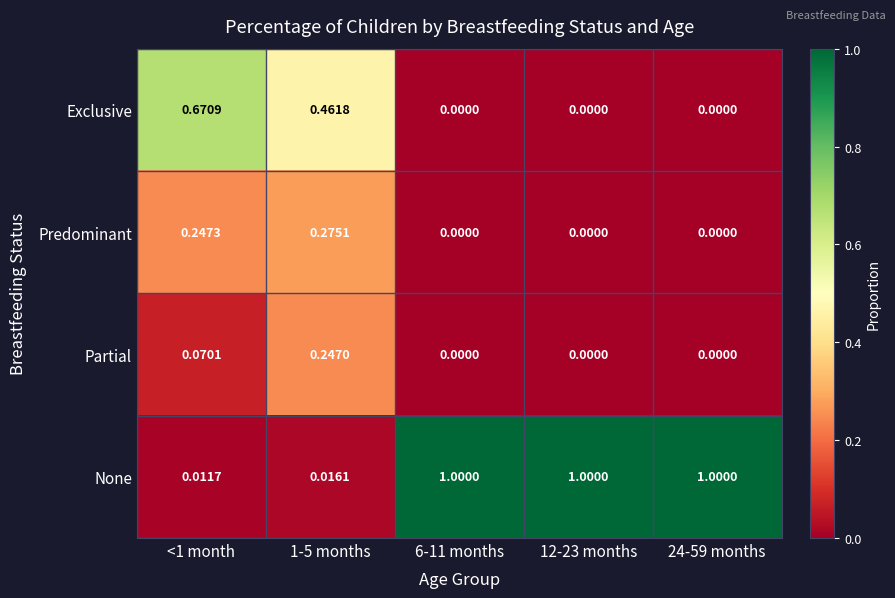

Which series has the largest range (max minus min)?

None